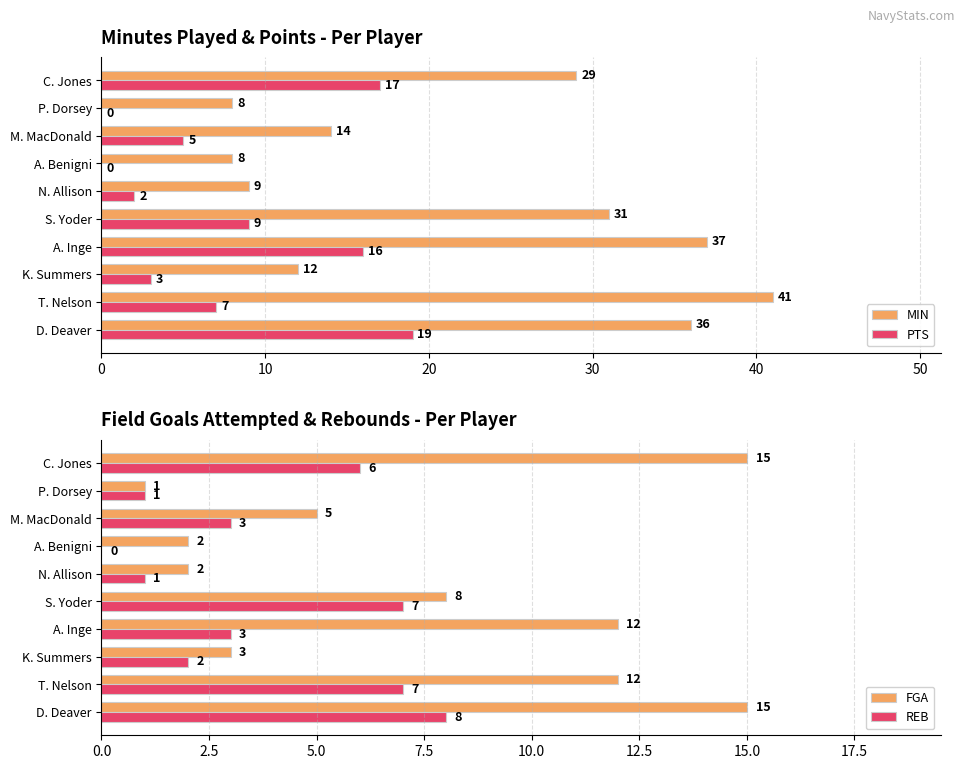

Is the value of MIN at D. Deaver greater than the value of PTS at A. Inge?

Yes